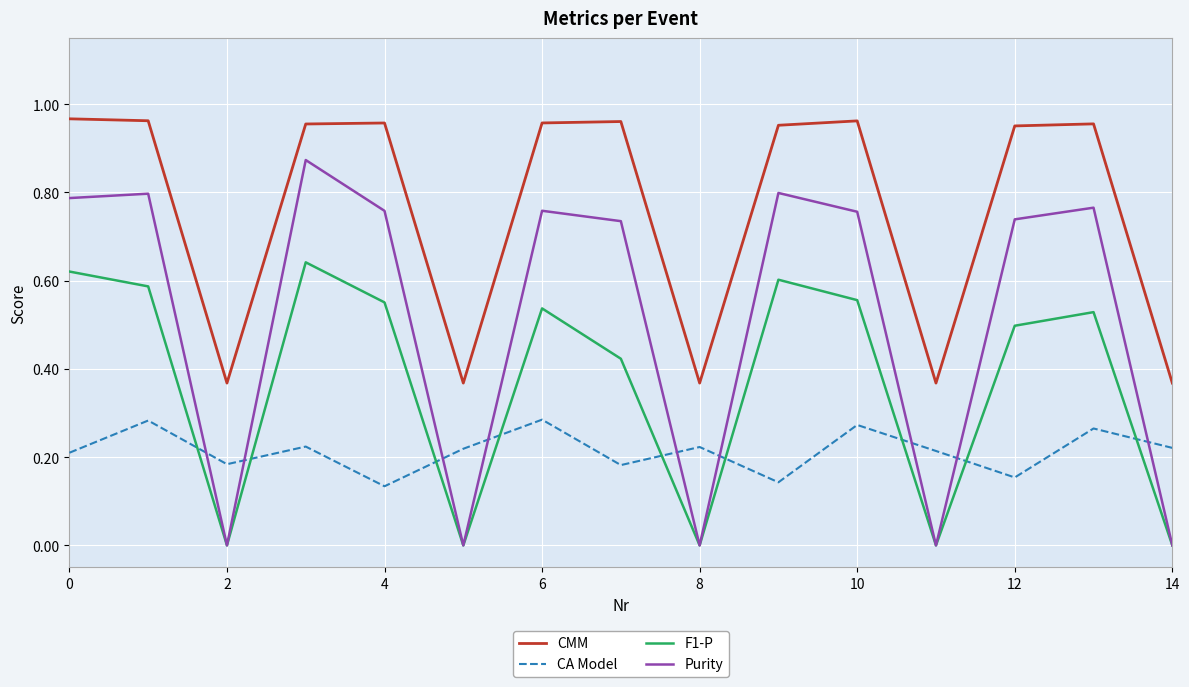

Which series has the largest range (max minus min)?

Purity